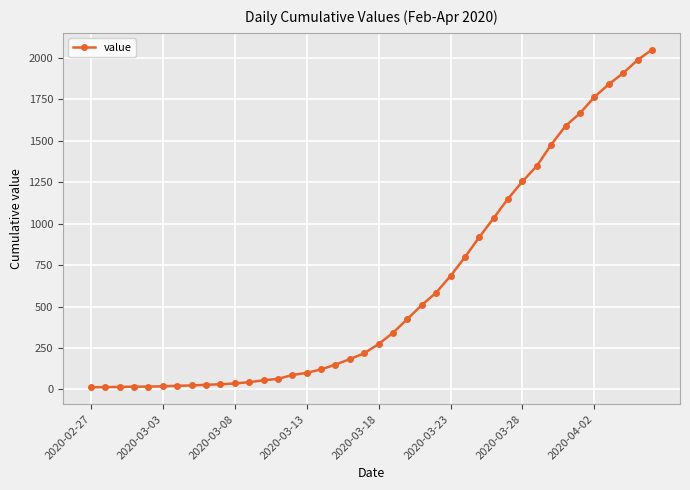

What is the greatest value displayed?

2049